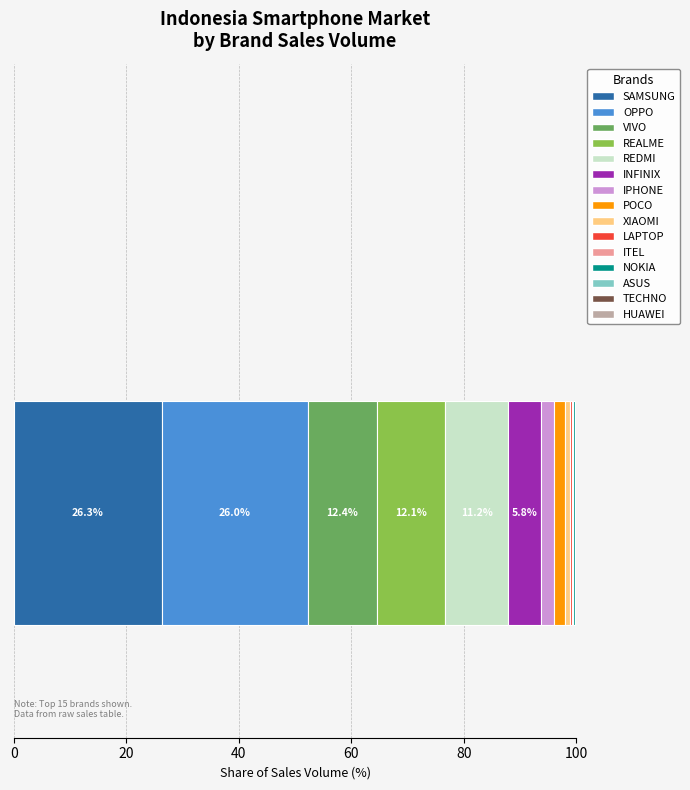

What position from the right is NOKIA?

4